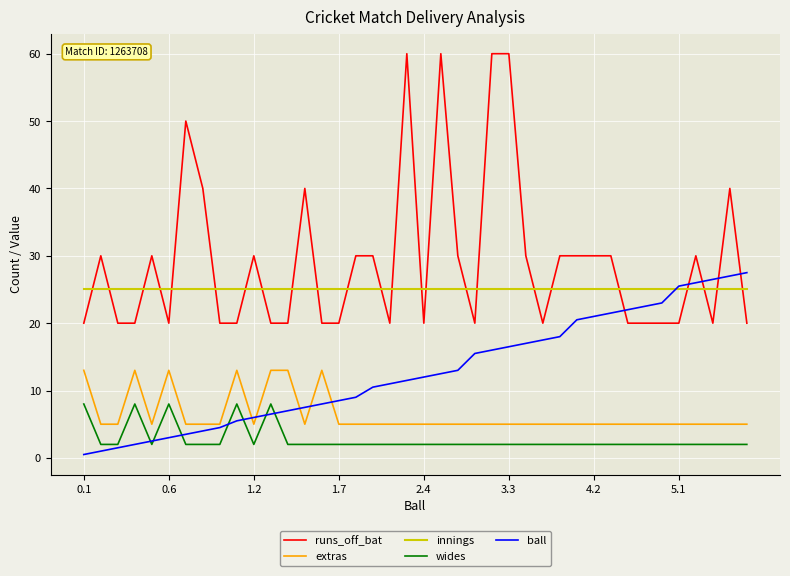

Which series has the widest spread of values?

runs_off_bat